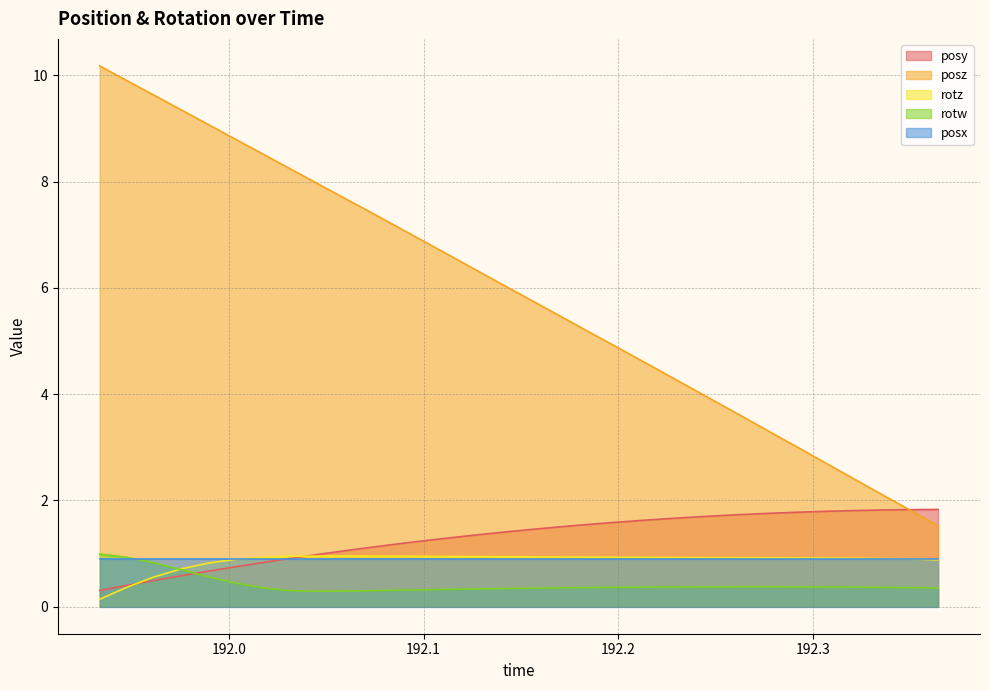

Which series has the largest total across all categories?

posz